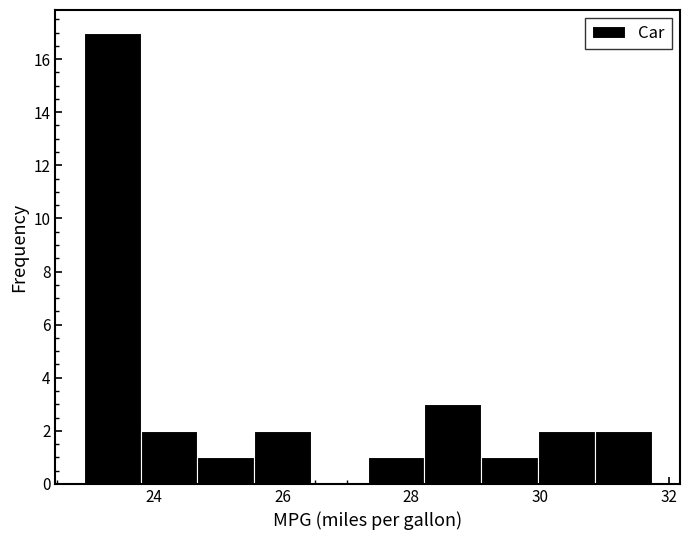

Over which range of the x-axis is the bar tallest?

23.0 to 23.8